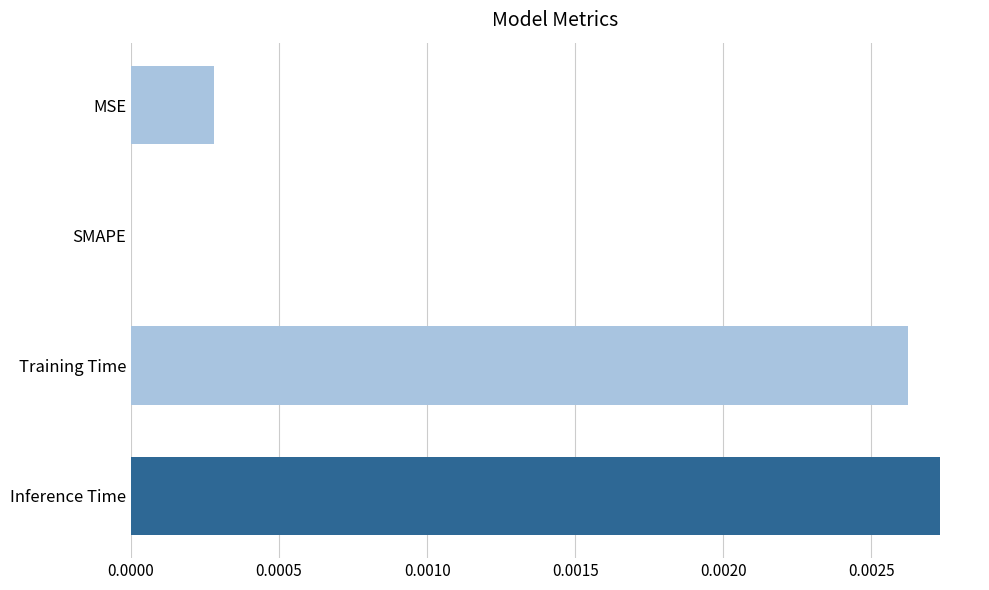

The chart shows a value of 0.0 at MSE. True or false?

True